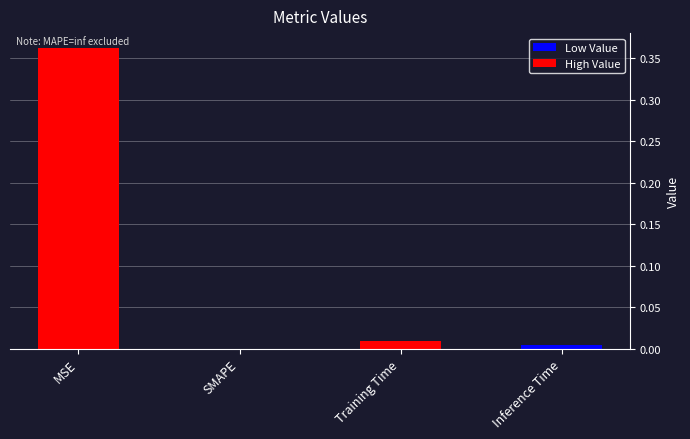

Which label corresponds to the largest value in the chart?

MSE